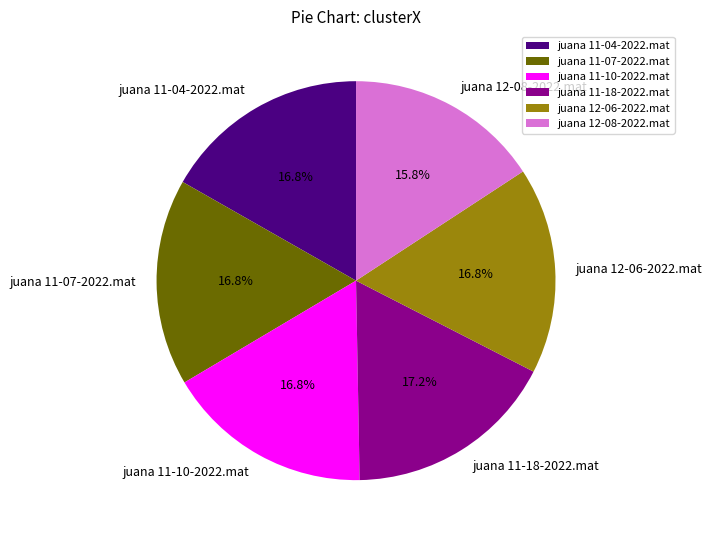

What percentage is the juana 11-04-2022.mat slice, to the nearest percent?

17%